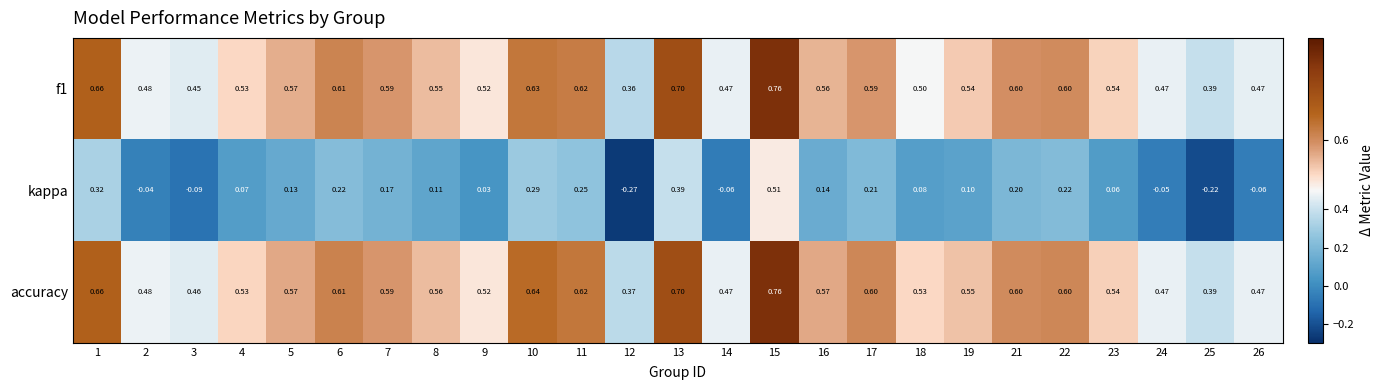

At which category does the chart reach its minimum across all series?

12